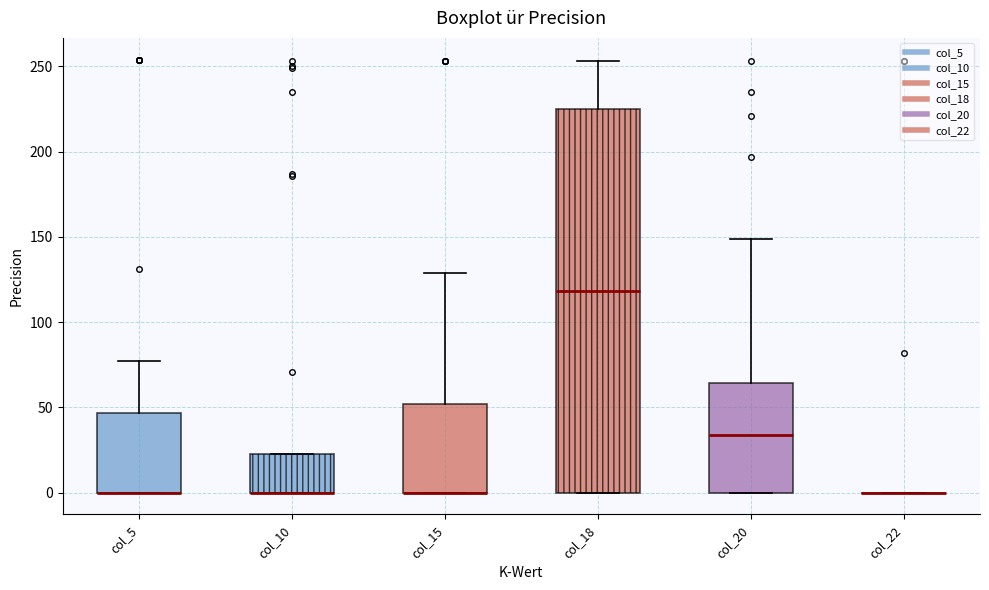

Which box is the tallest, from its lower edge to its upper edge?

col_18